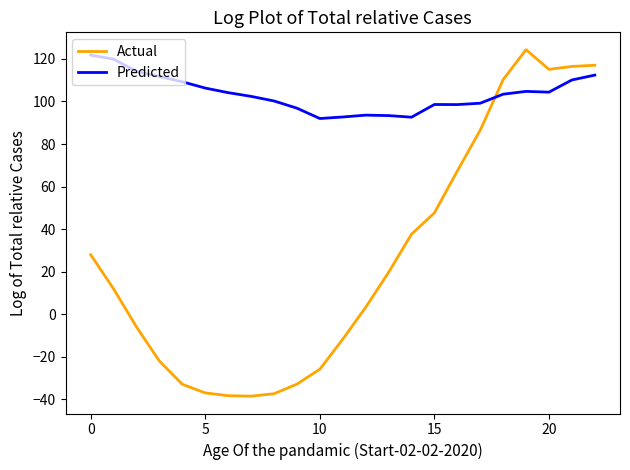

What is the difference between the maximum and minimum values in the Actual series?

162.9